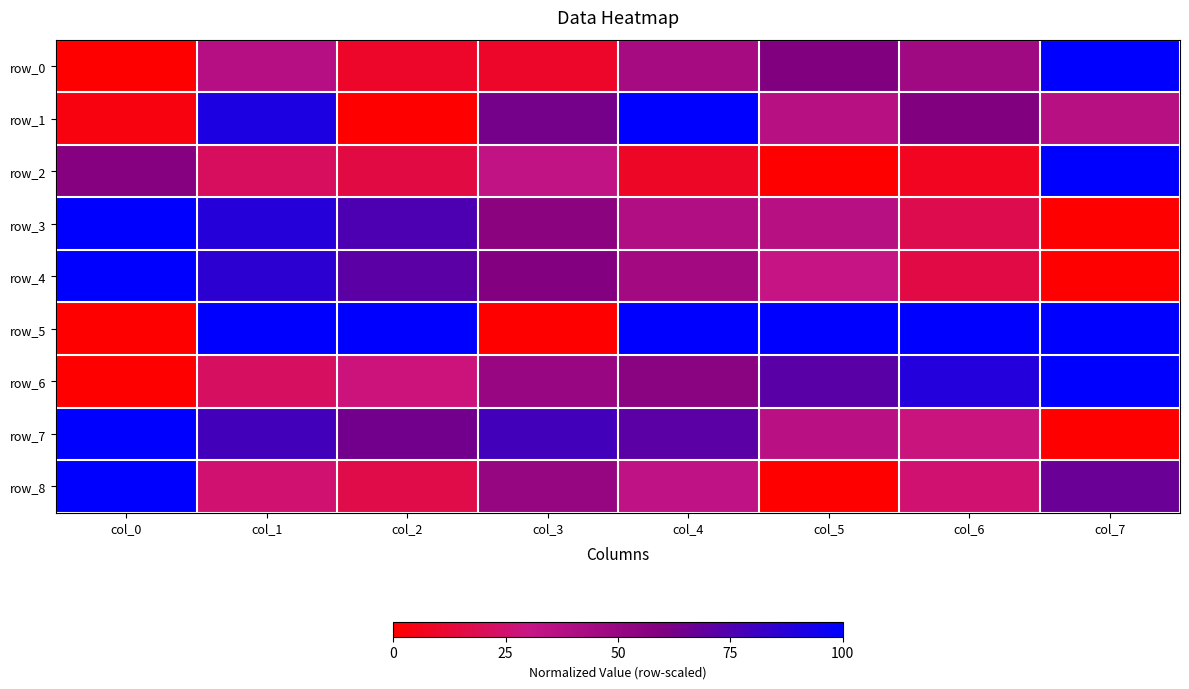

What is the average value of the row_8 series?

0.4